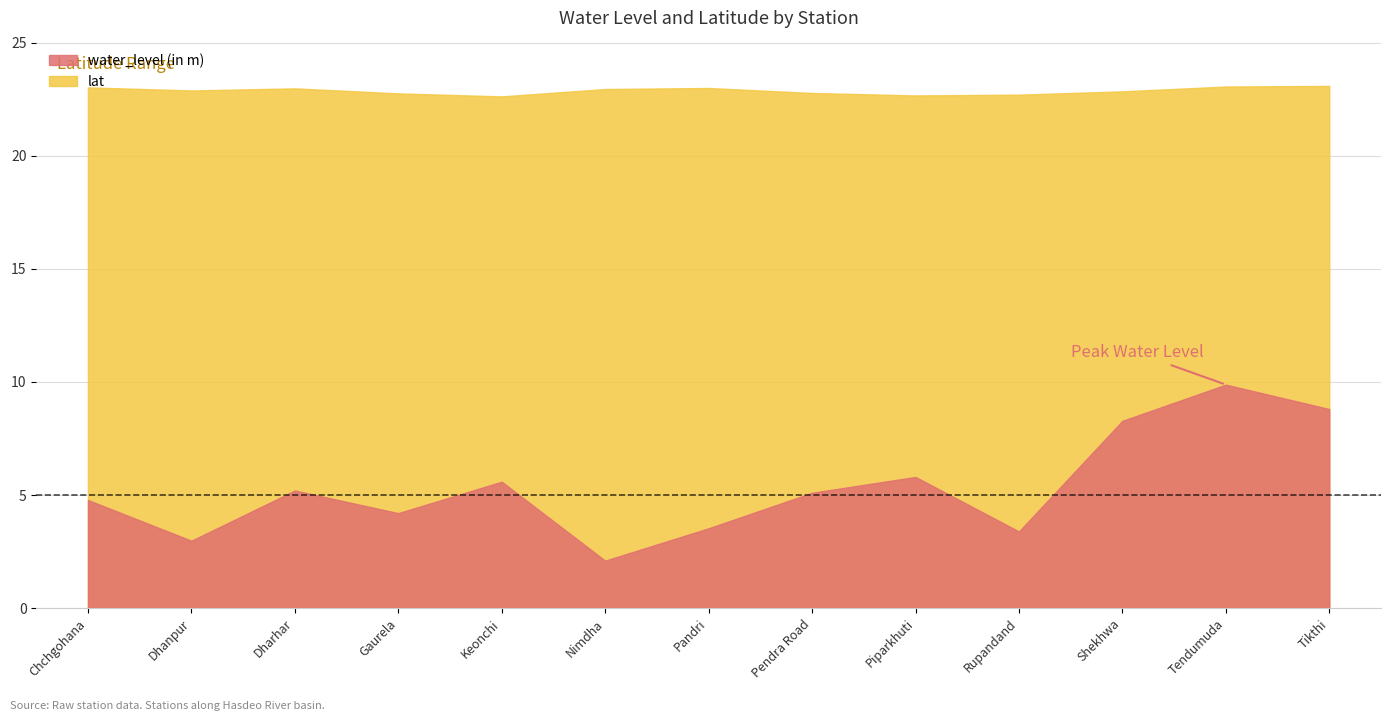

Which category has the highest value in the water_level (in m) series?

Tendumuda